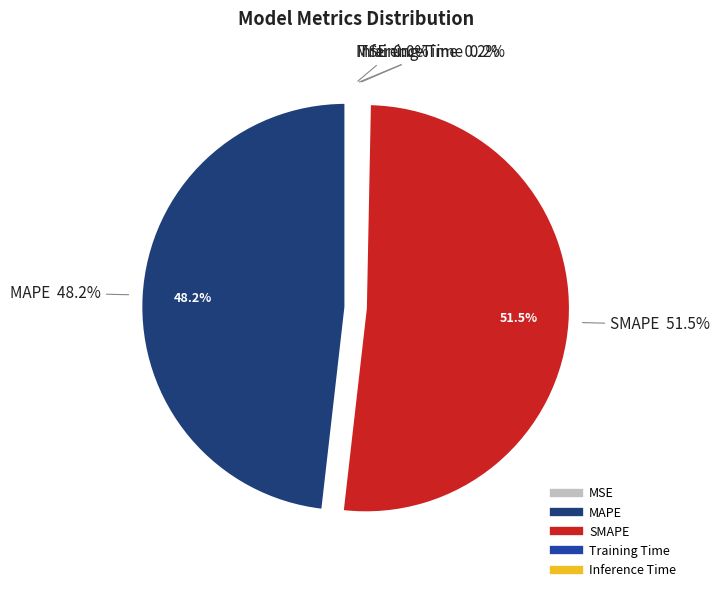

Is it true that MAPE is 48% of the pie?

True